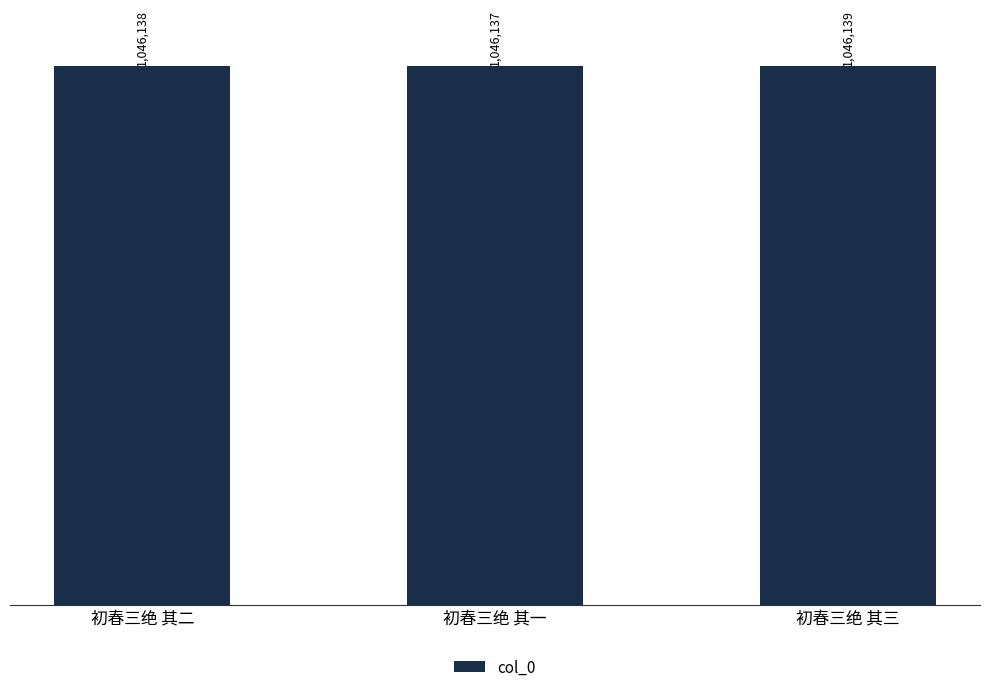

Does the chart contain any negative values?

No